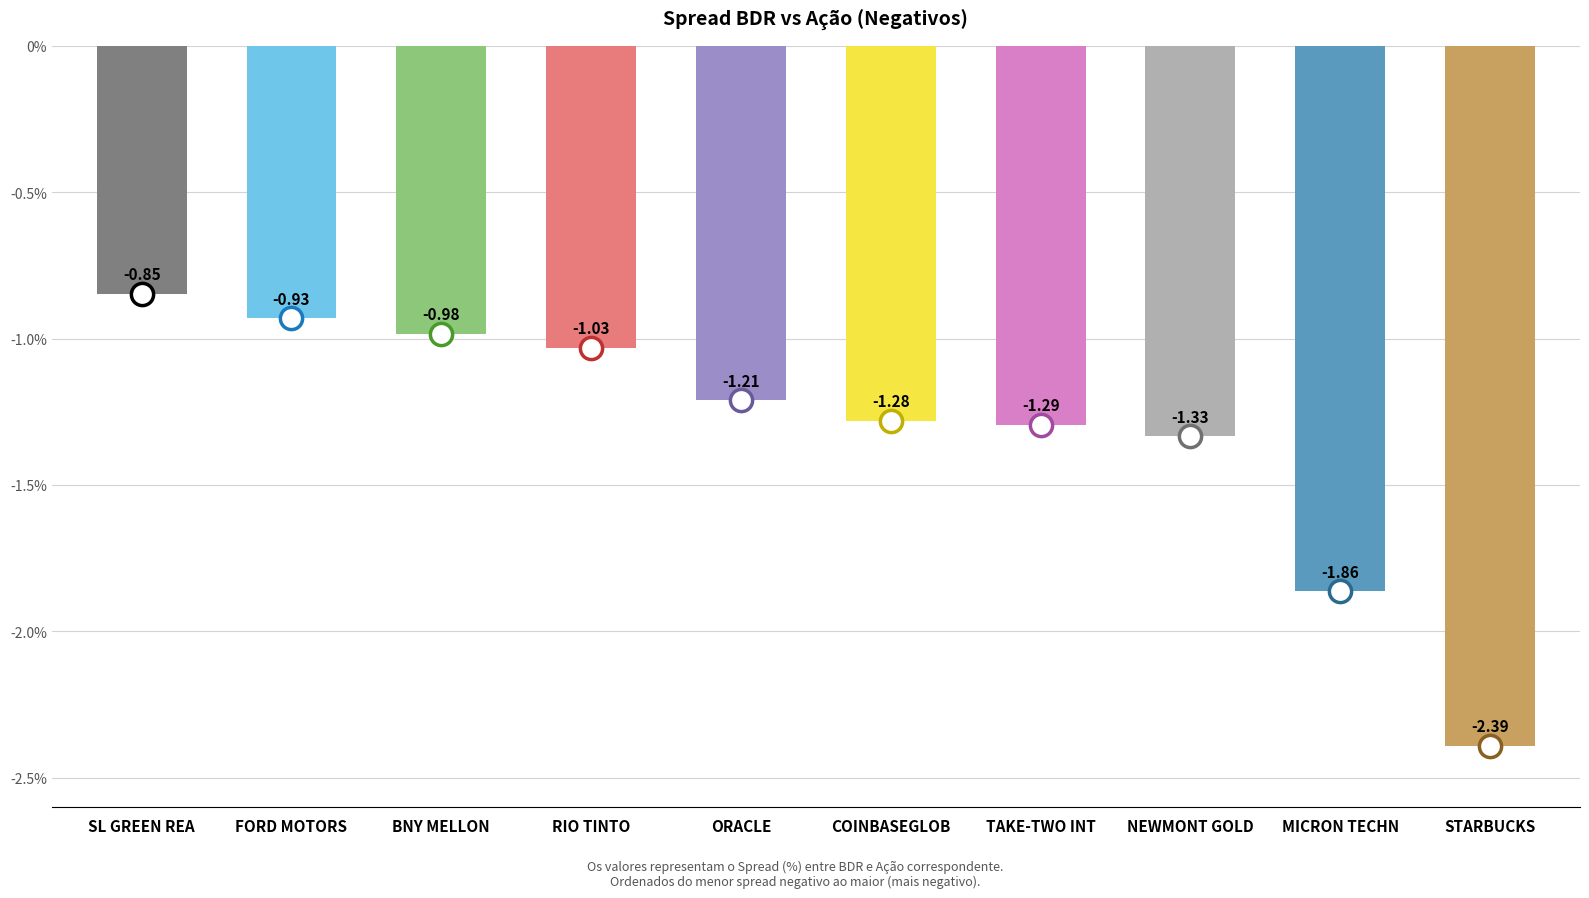

What is the difference between the values at RIO TINTO and TAKE-TWO INT?

0.3